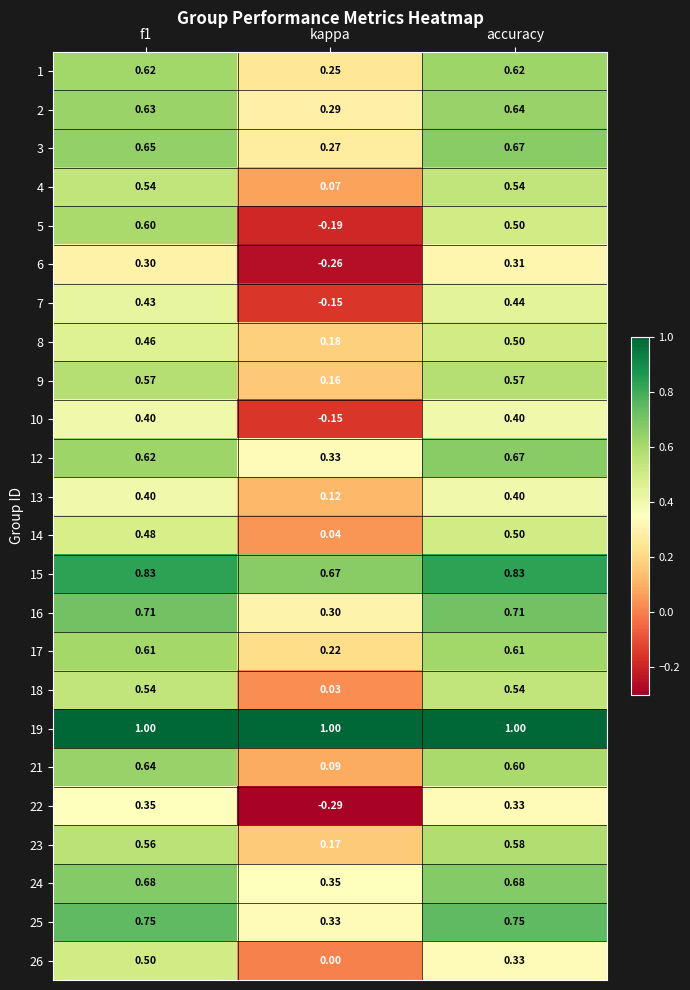

Which label corresponds to the smallest value in the chart?

kappa